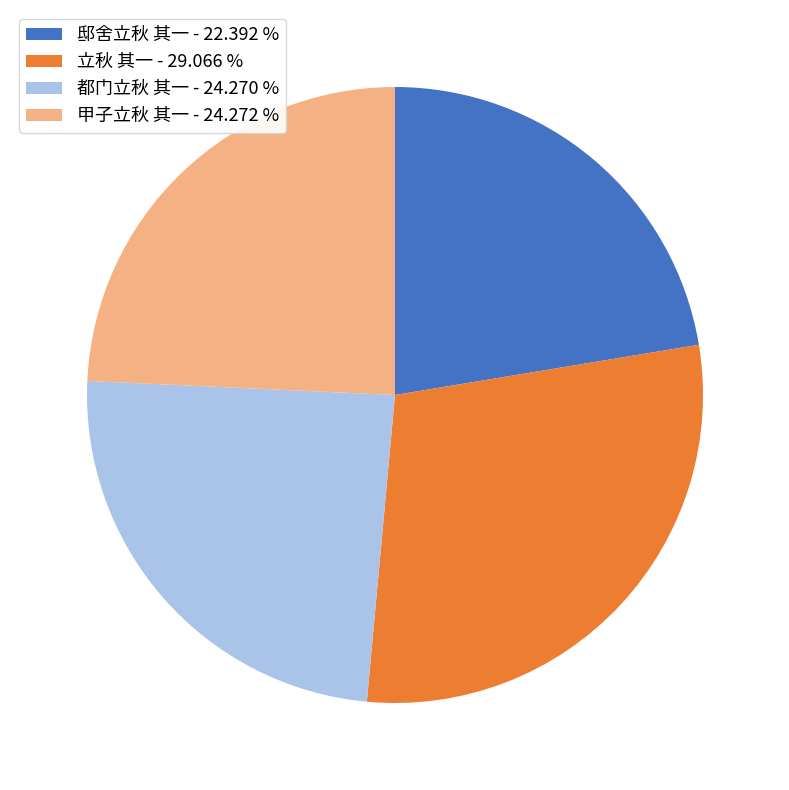

What is the largest slice in the pie chart?

立秋 其一